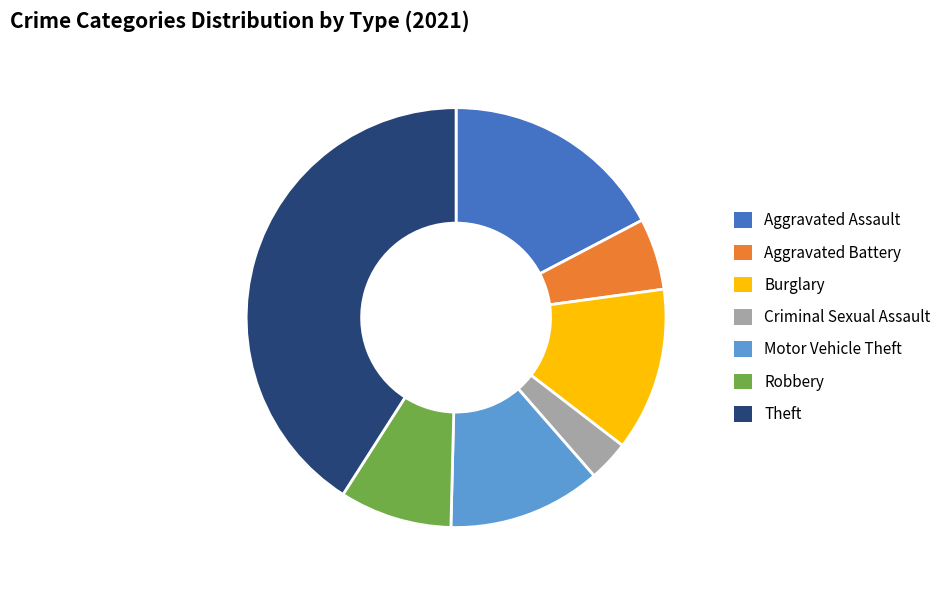

Rank the categories by value from lowest to highest.

Criminal Sexual Assault, Aggravated Battery, Robbery, Motor Vehicle Theft, Burglary, Aggravated Assault, Theft